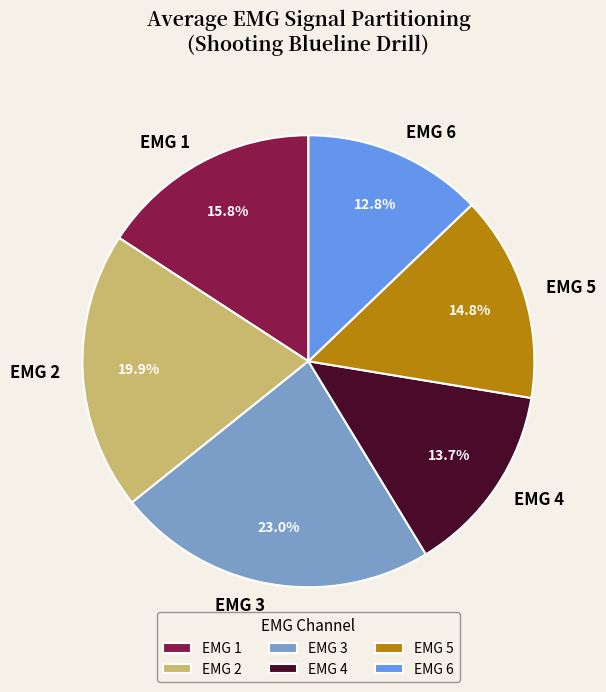

Rank the categories by value from lowest to highest.

EMG 6, EMG 4, EMG 5, EMG 1, EMG 2, EMG 3